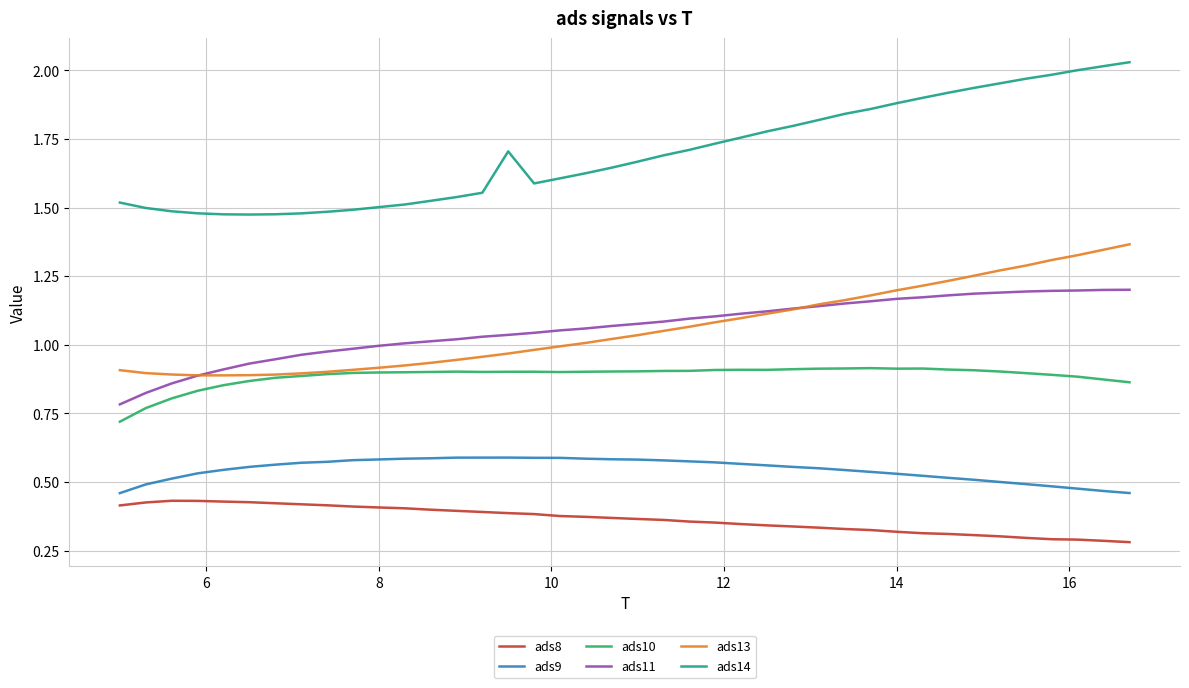

Which series has the largest total across all categories?

ads14